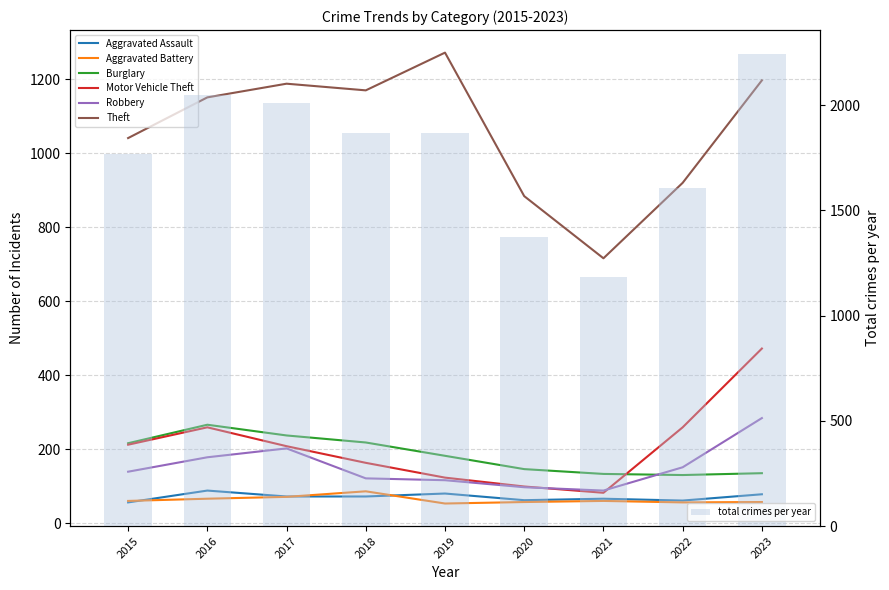

What is the maximum value for total crimes per year?

2244